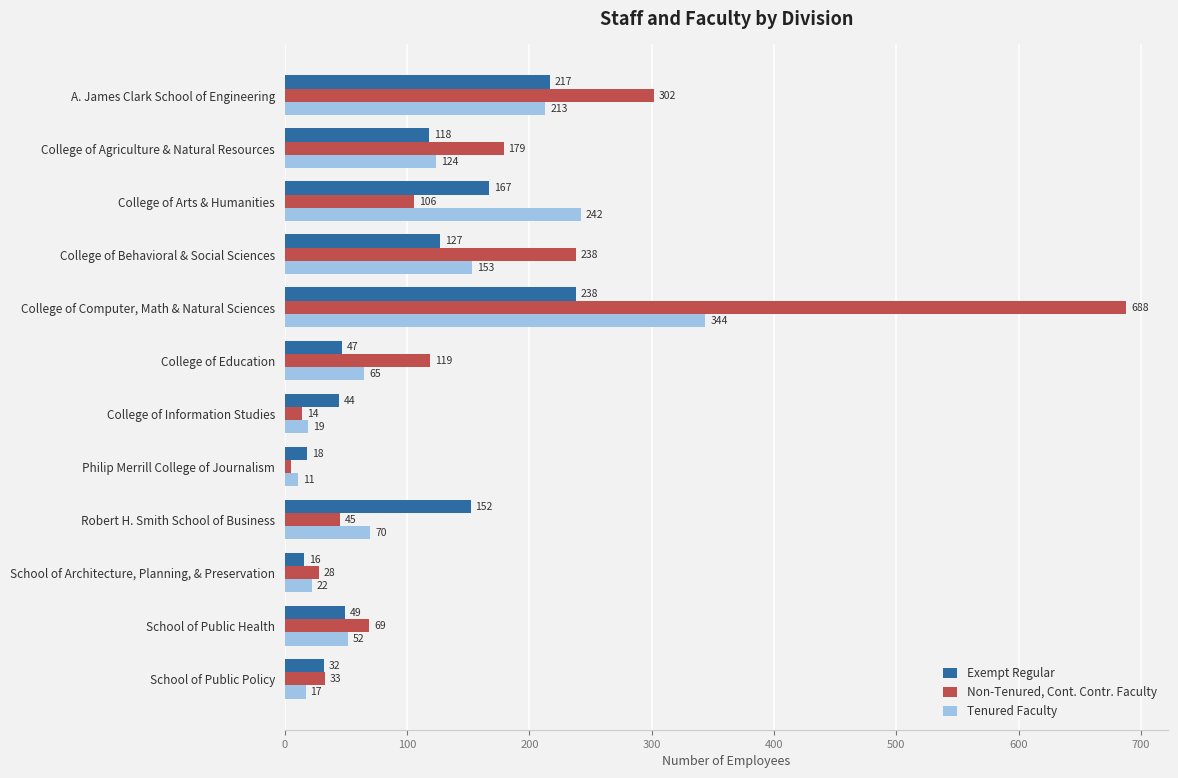

Rank the series by their average value, from lowest to highest.

Exempt Regular, Tenured Faculty, Non-Tenured, Cont. Contr. Faculty